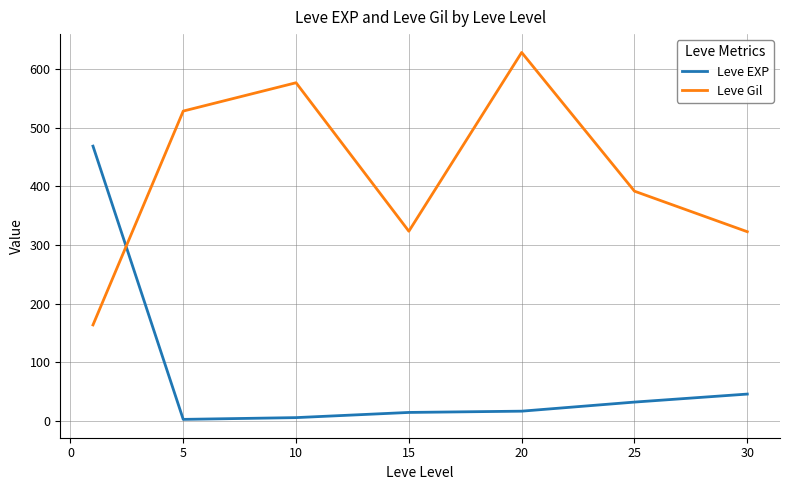

What is the difference between the second highest and second lowest values in the Leve EXP series?

40.2